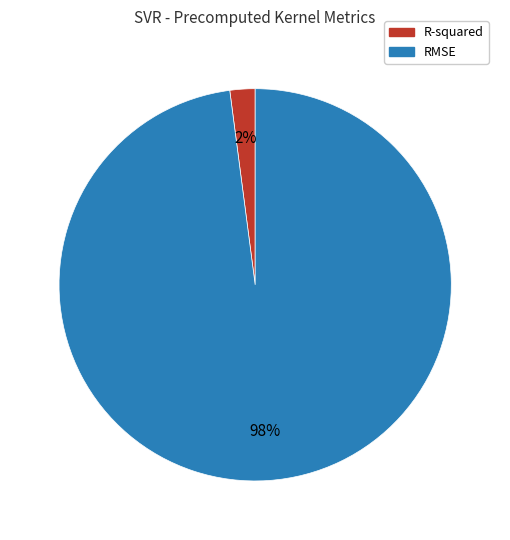

Do R-squared and RMSE together represent more than half of the pie?

Yes